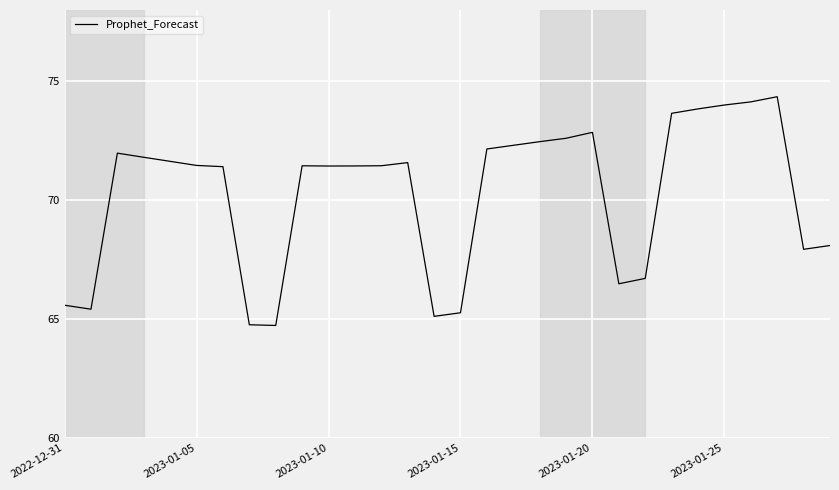

What is the minimum value shown in the chart?

64.7